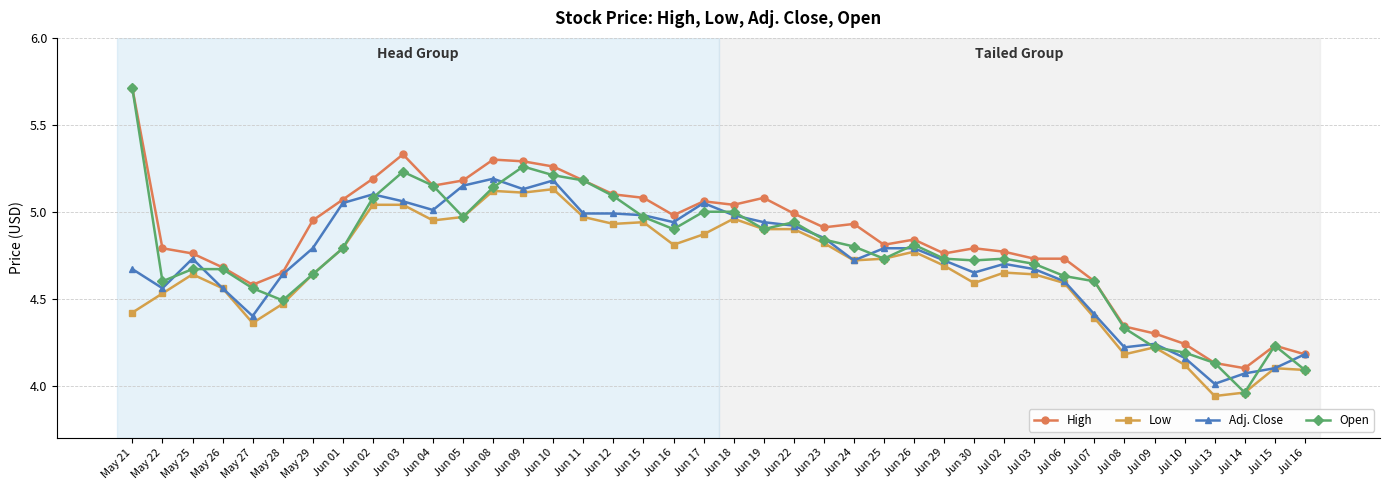

Does the chart have visible grid lines?

Yes